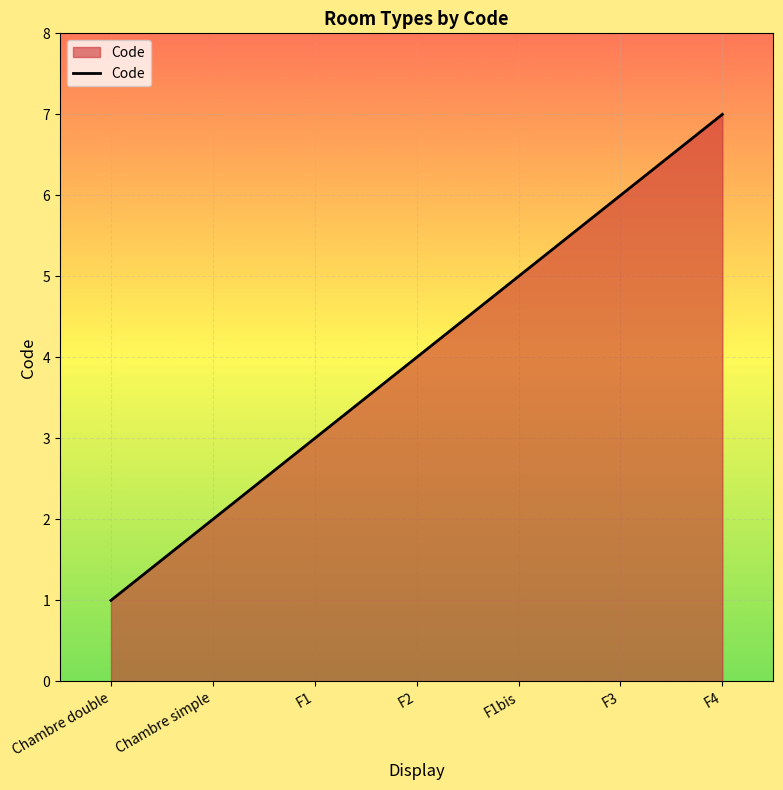

At which category does the chart reach its minimum across all series?

Chambre double